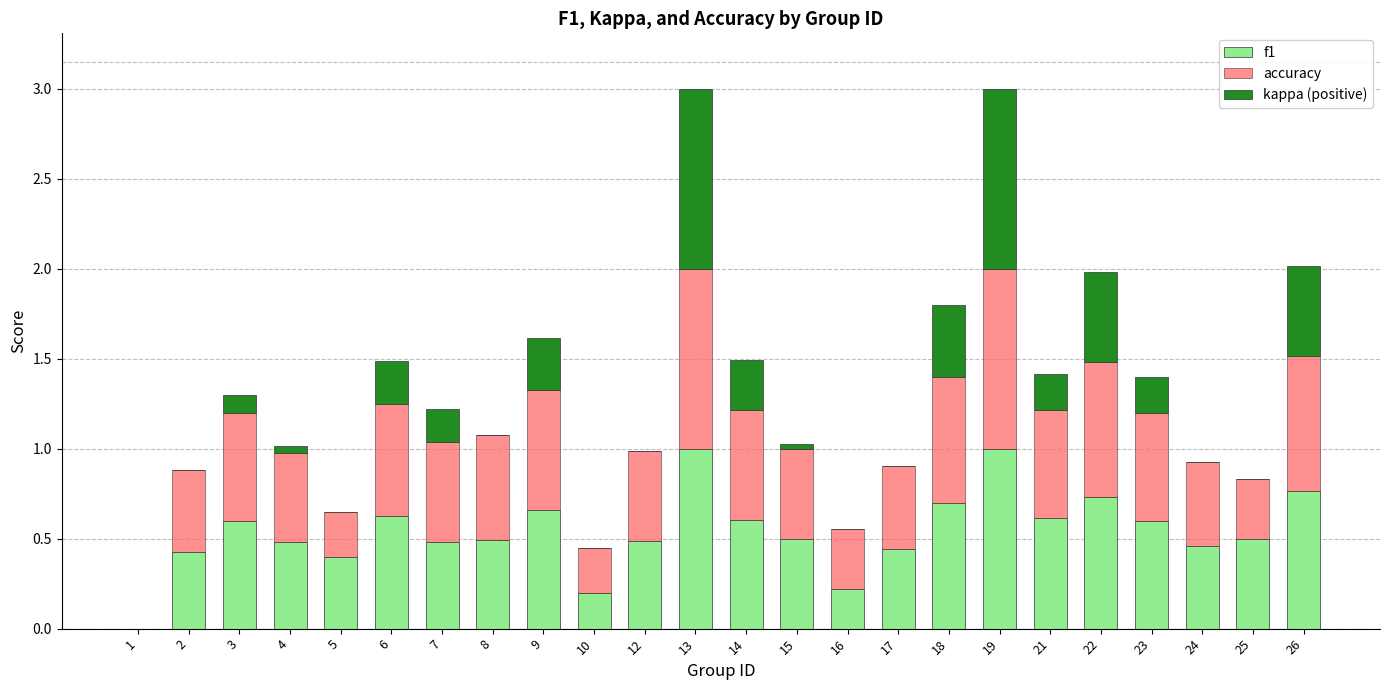

Is it true that f1 equals 0.6 at 14?

True